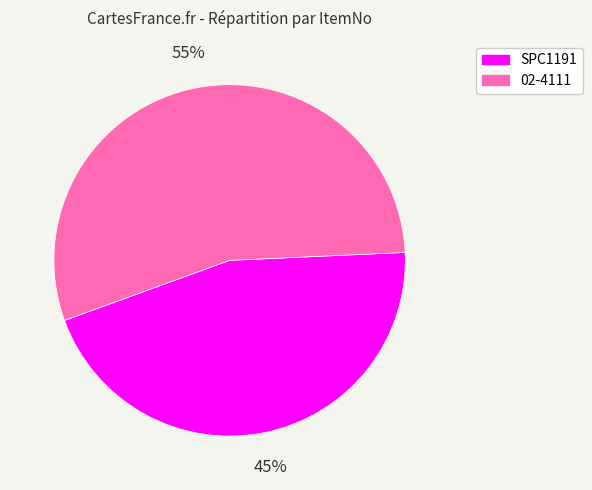

Which slice is the largest?

02-4111